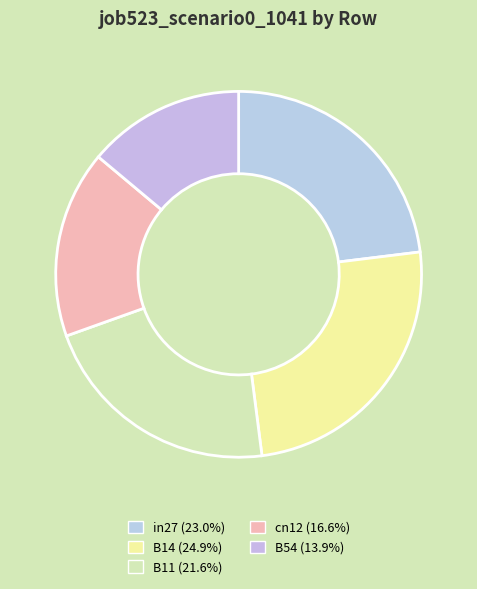

To the nearest percent, what is the difference between the largest and smallest slice percentages?

11%